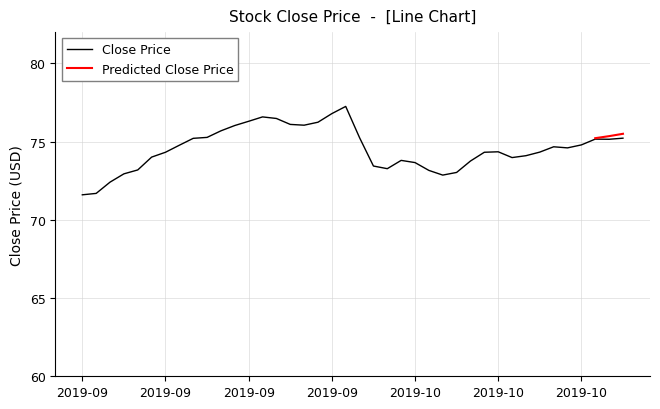

What is the difference between the maximum and minimum values?

5.7